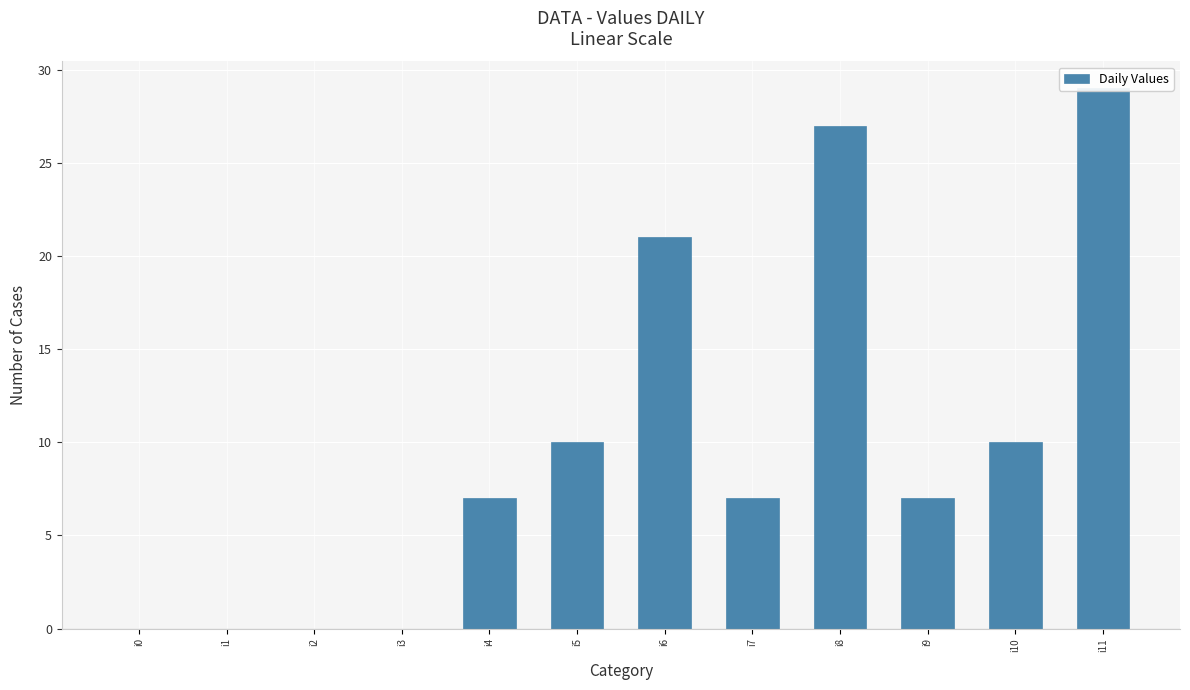

Which label corresponds to the largest value in the chart?

i11